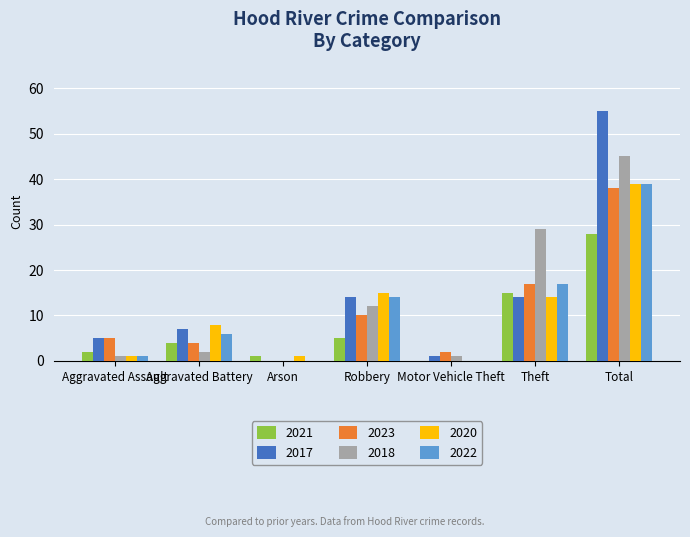

Which category has the highest value in the 2020 series?

Total